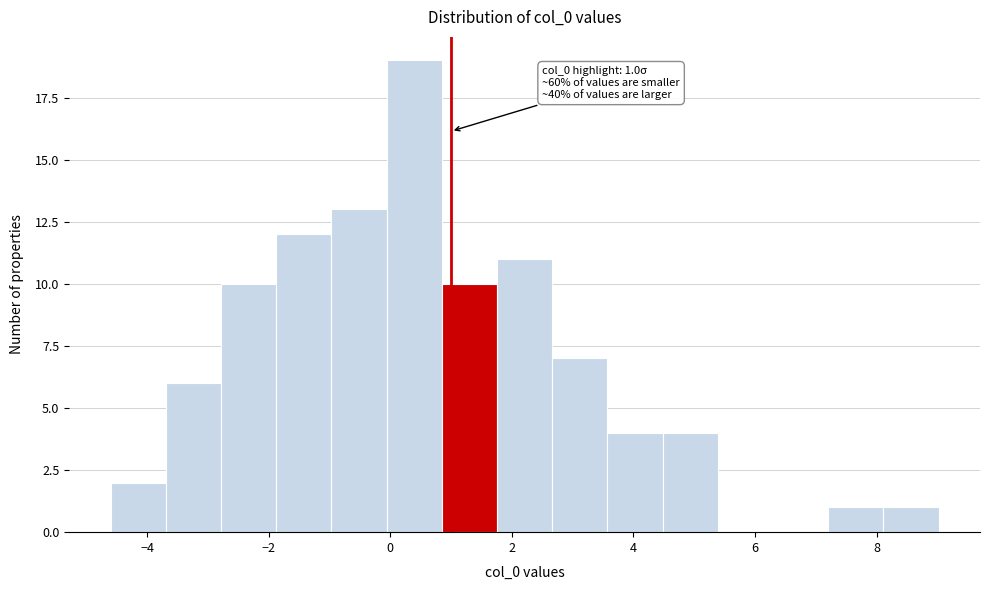

Which range on the x-axis has the tallest bar?

0.0 to 0.8